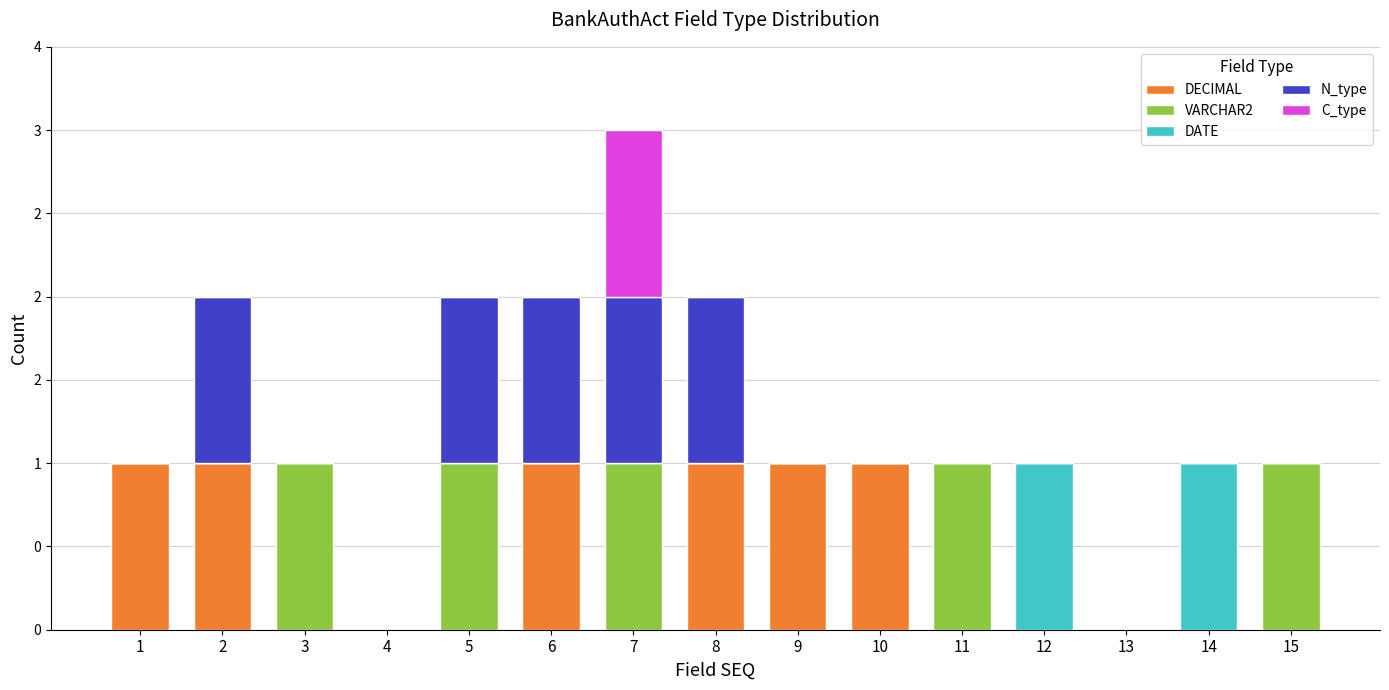

Are the bars horizontal?

No